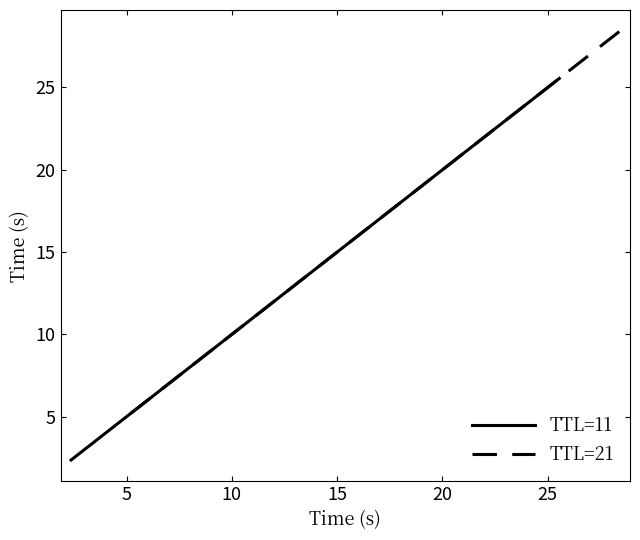

What is the difference between the second highest and minimum values in the TTL=21 series?

16.1